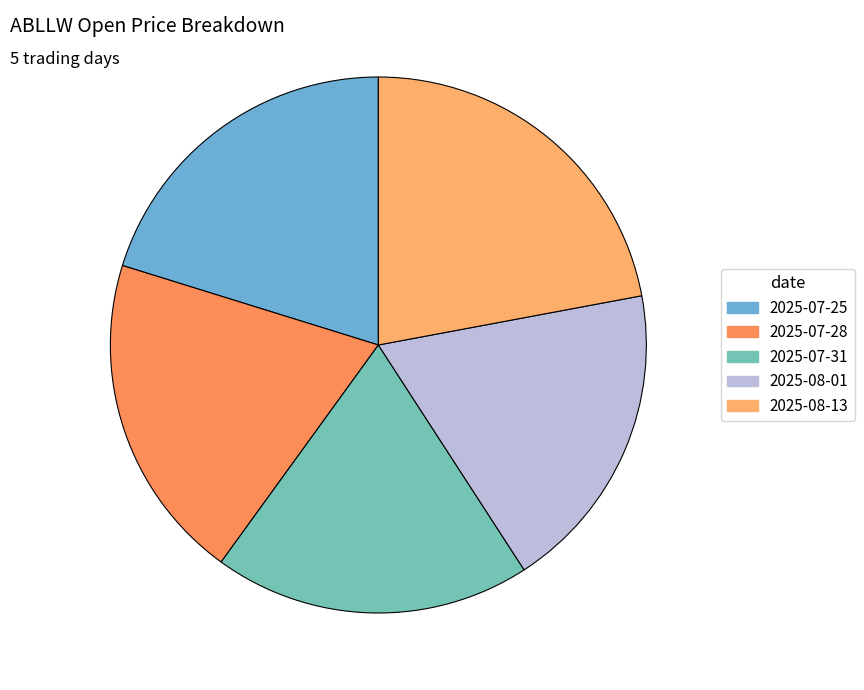

Does 2025-07-25 represent more than half of the total?

No